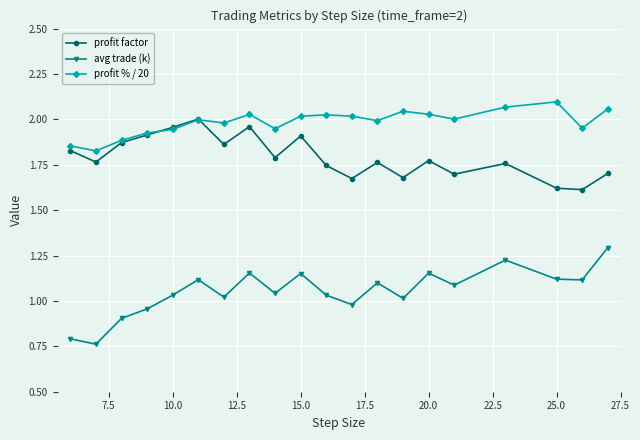

True or false: profit factor and avg trade (k) intersect in this chart.

False